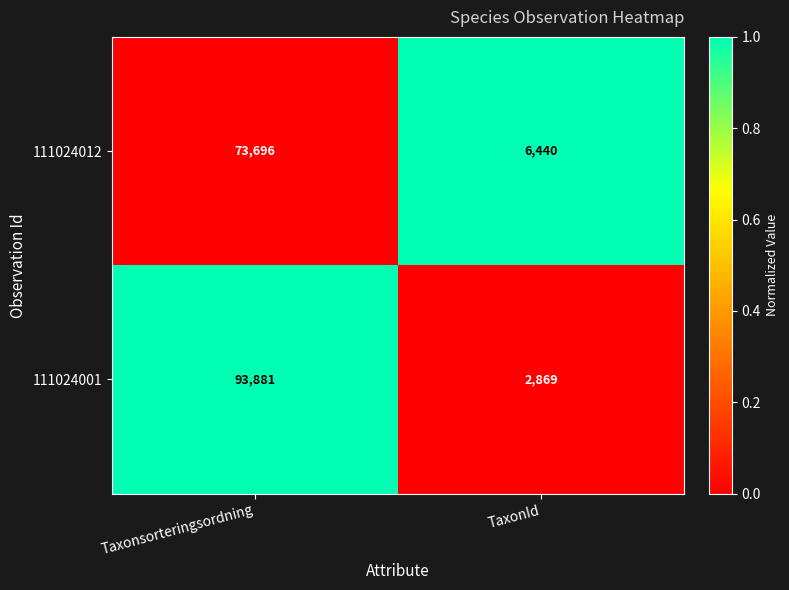

Rank the series by their average value, from highest to lowest.

111024001, 111024012